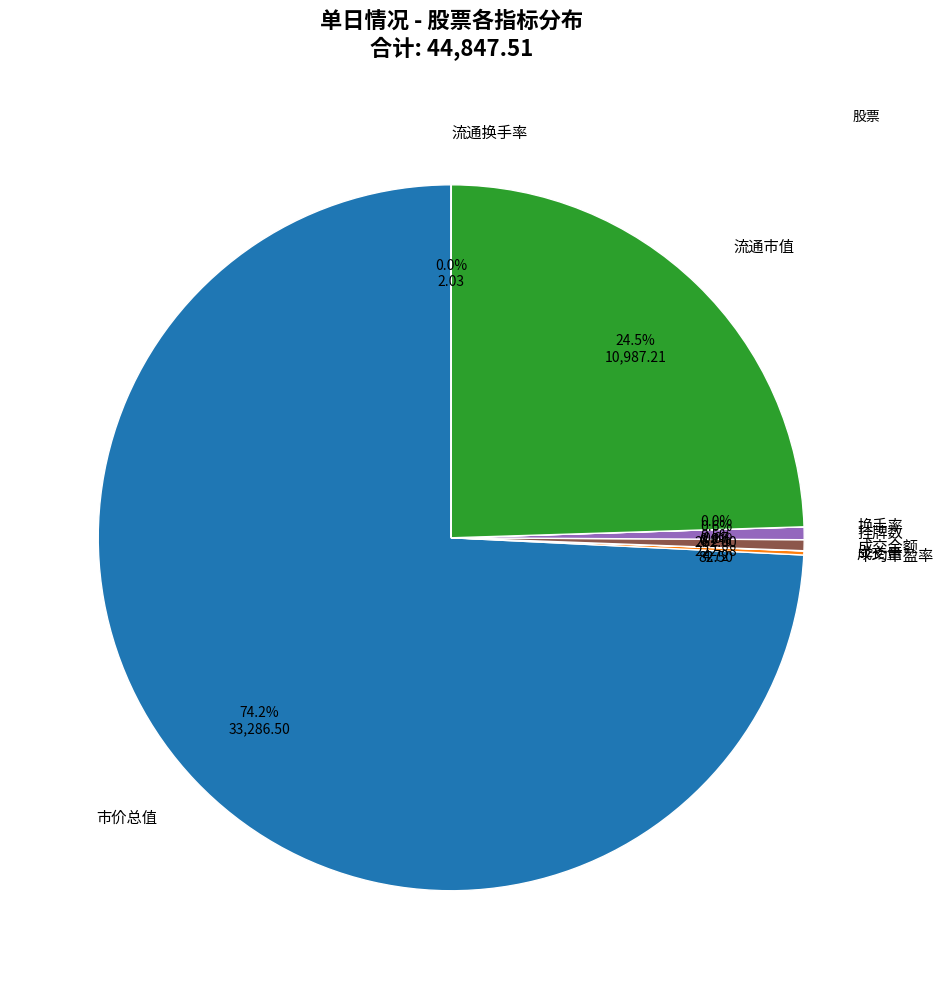

What is the total percentage of 流通市值 and 市价总值?

98.7%